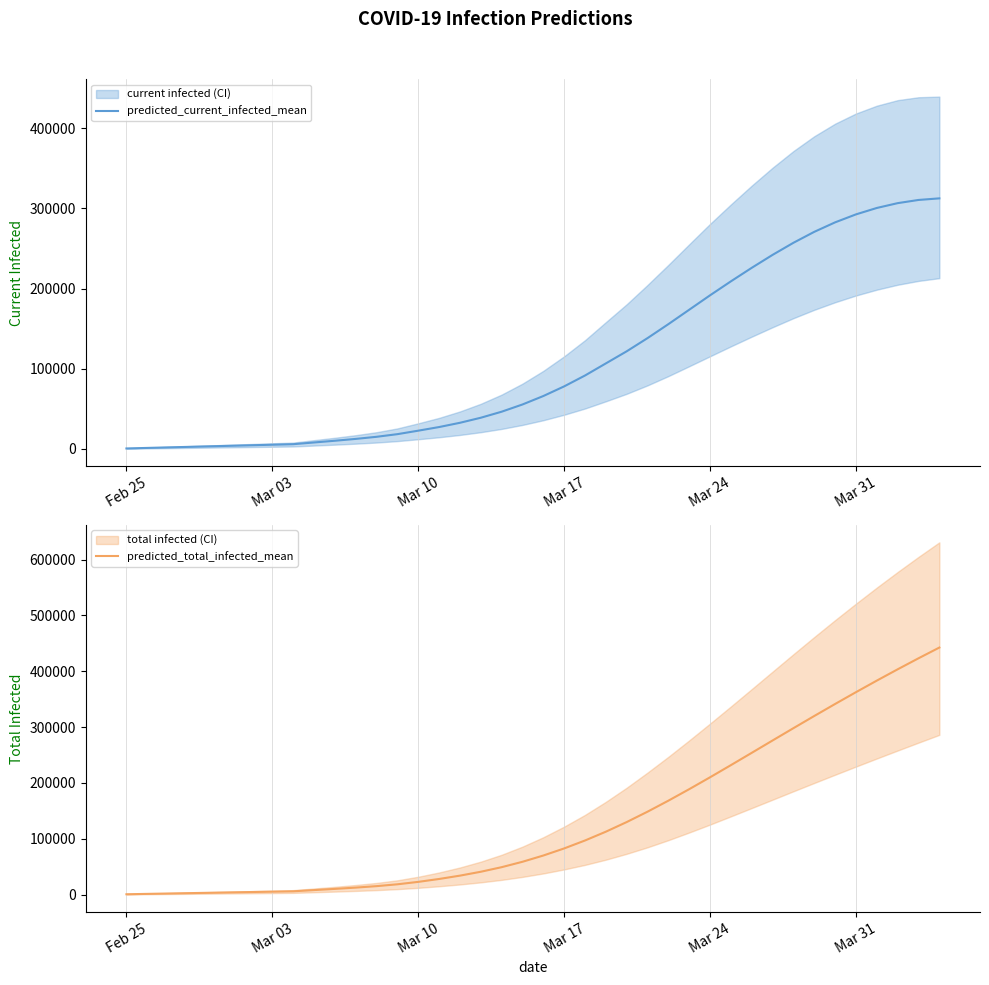

What is the highest value of the predicted_current_infected_mean series?

312486